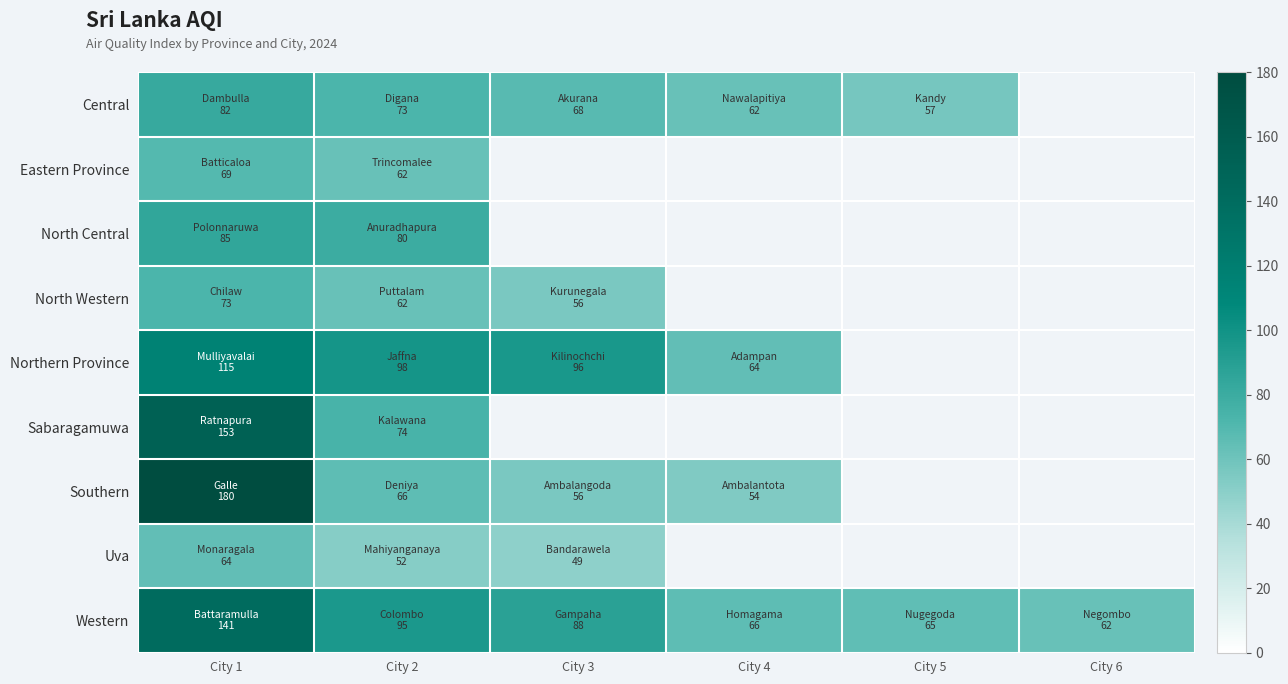

At which category is the sum across all series the highest?

City 1